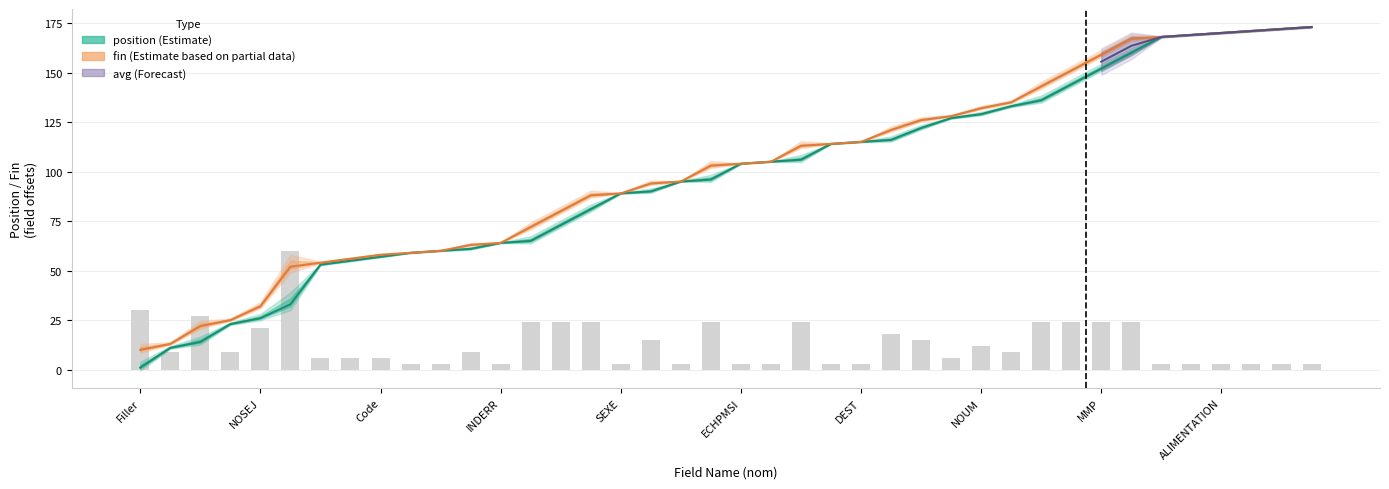

Which has a higher value, 31 or 25?

31